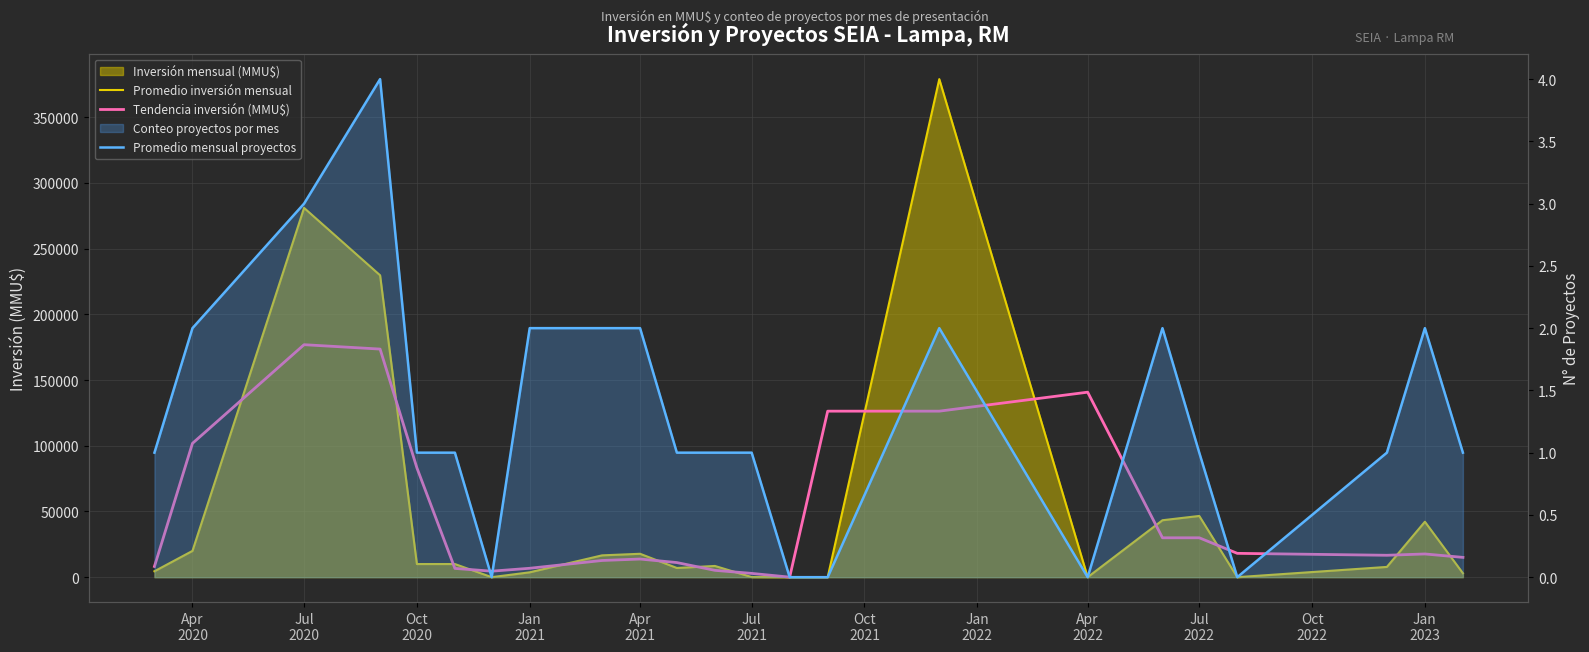

Which label corresponds to the smallest value in the chart?

Oct
2021